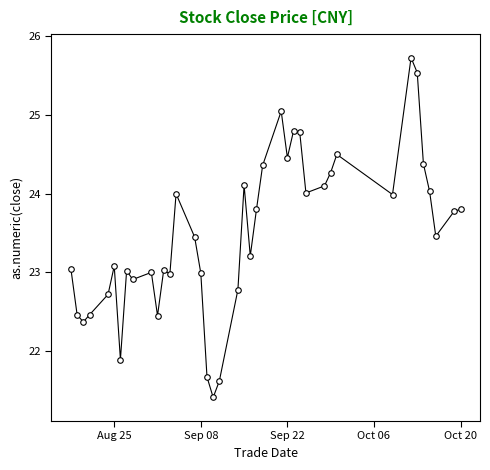

What is the average value?

23.5